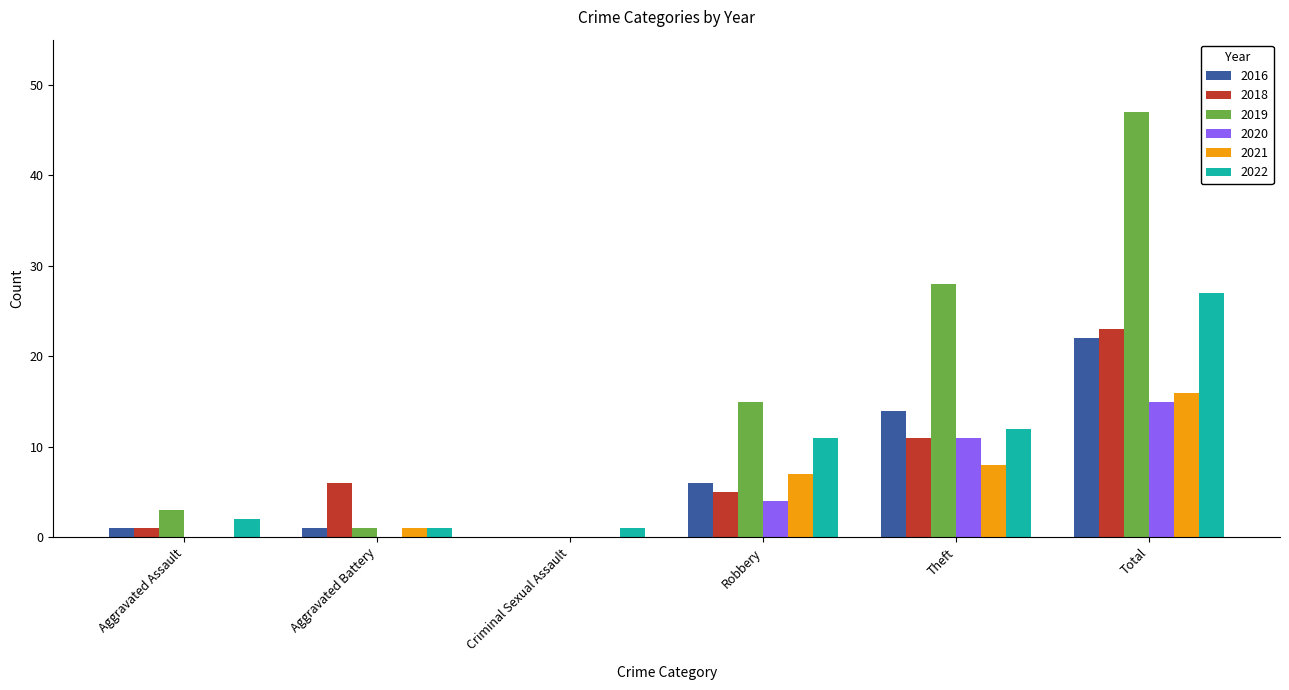

True or false: 2022 has a value of 4 at Theft.

False